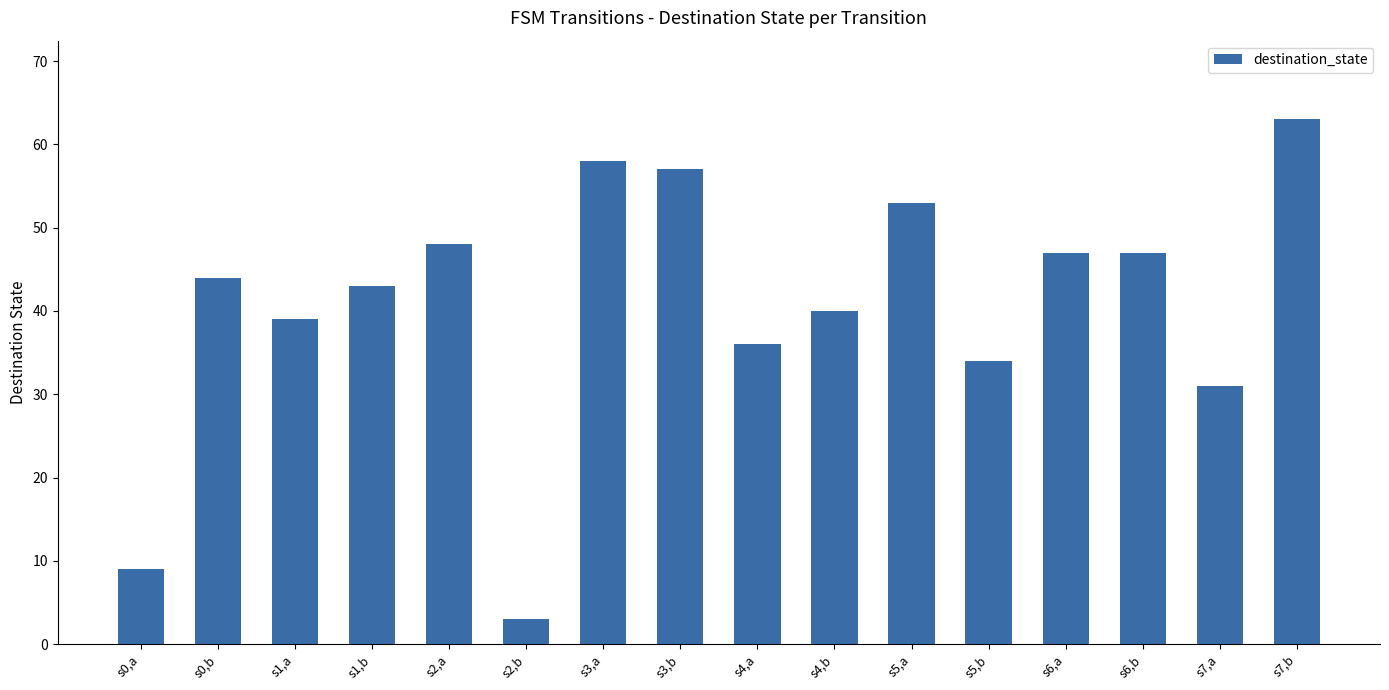

What is the ratio of the value at s7,a to the value at s3,a?

0.5